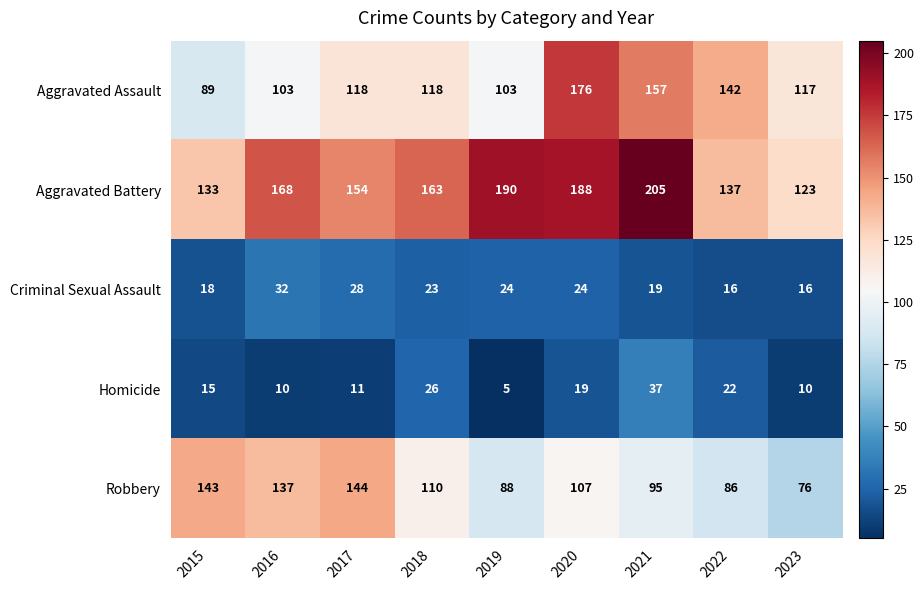

At which label does Aggravated Battery reach its peak?

2021